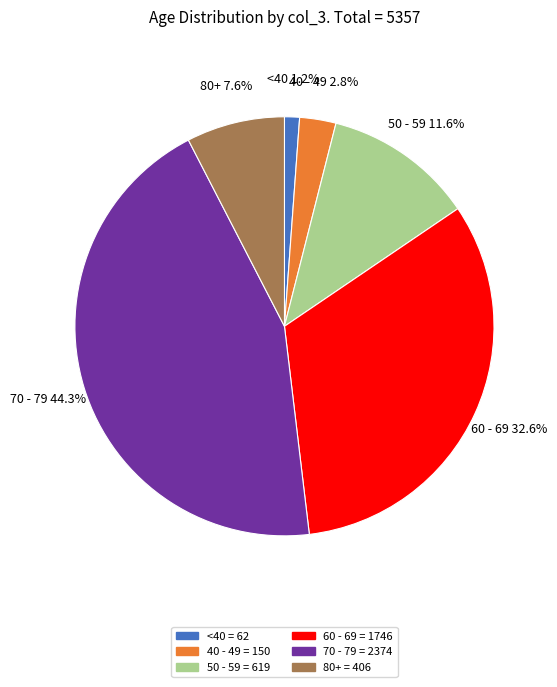

Is there any slice that represents more than half of the pie?

No